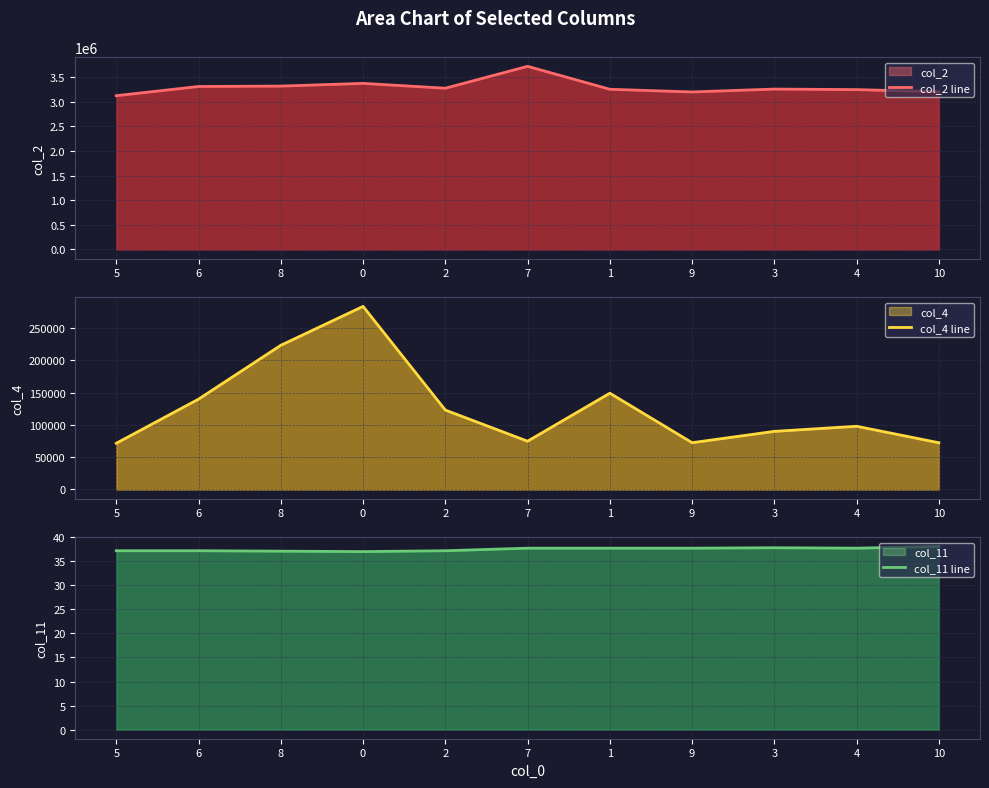

Does the chart have visible grid lines?

Yes